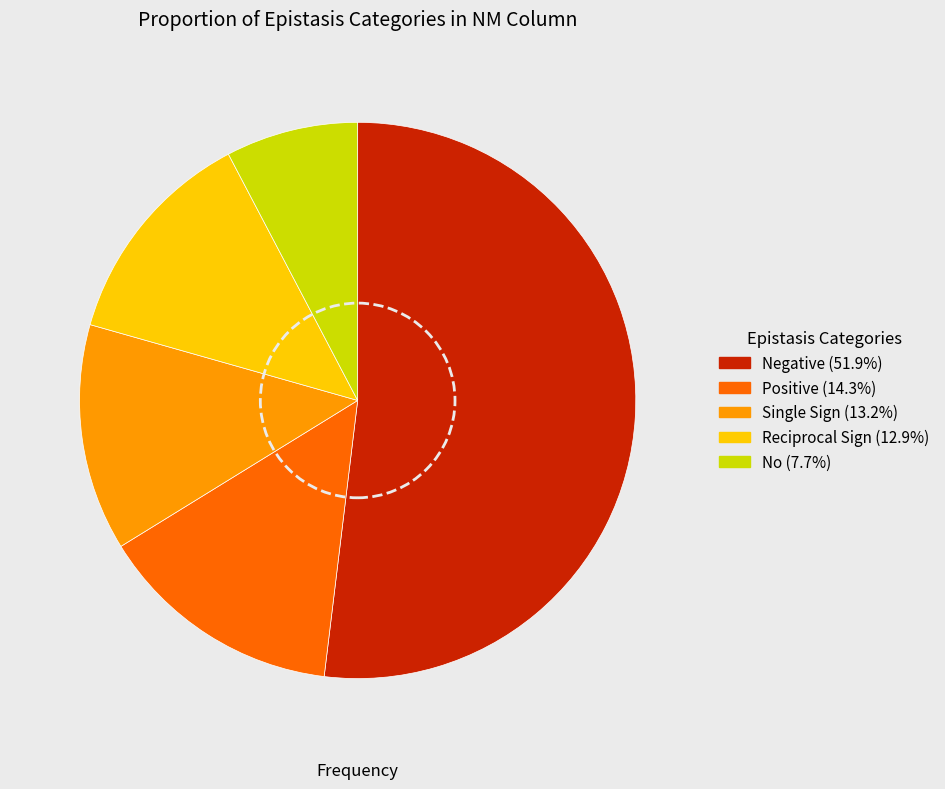

Does Negative represent more than half of the total?

Yes